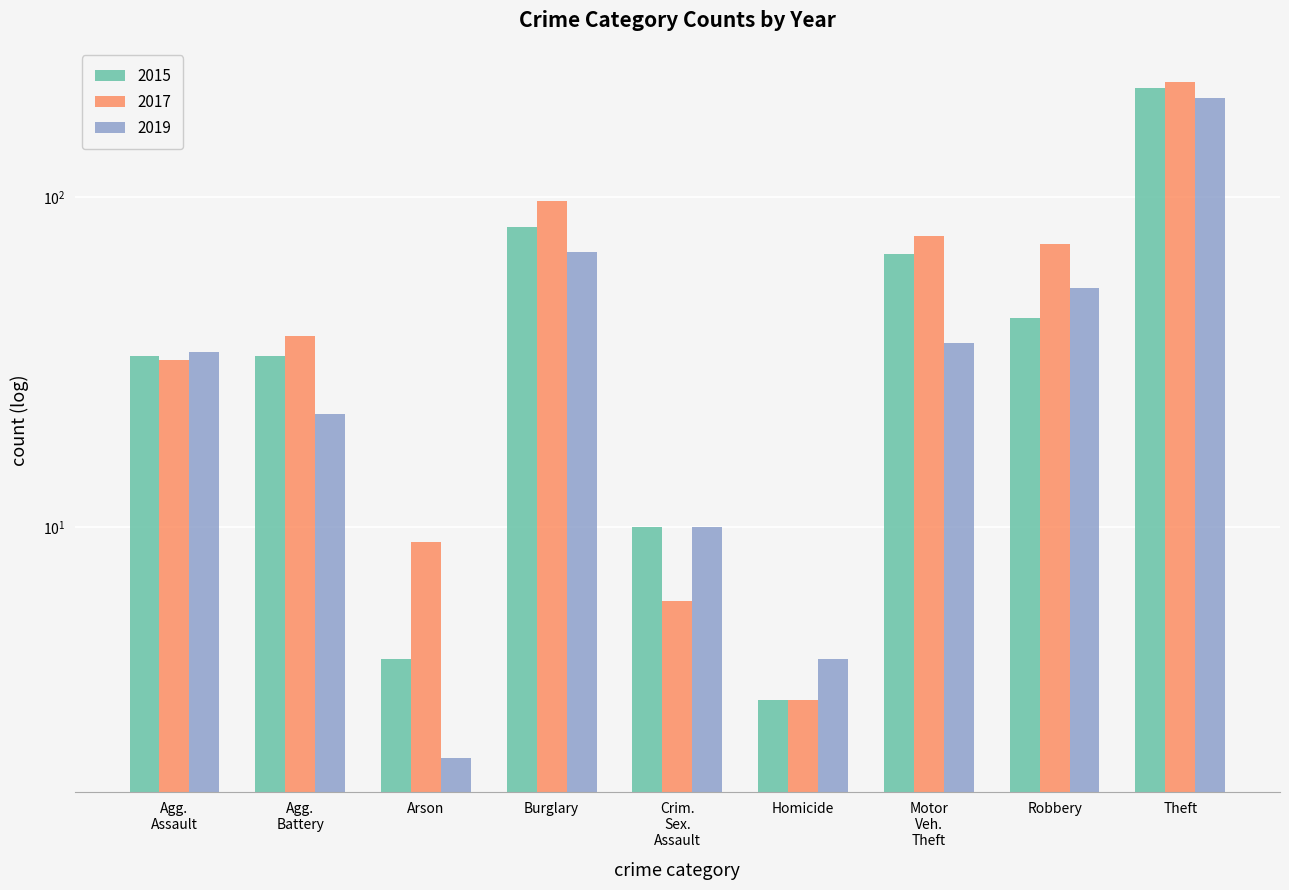

How many categories are shown in the chart?

9